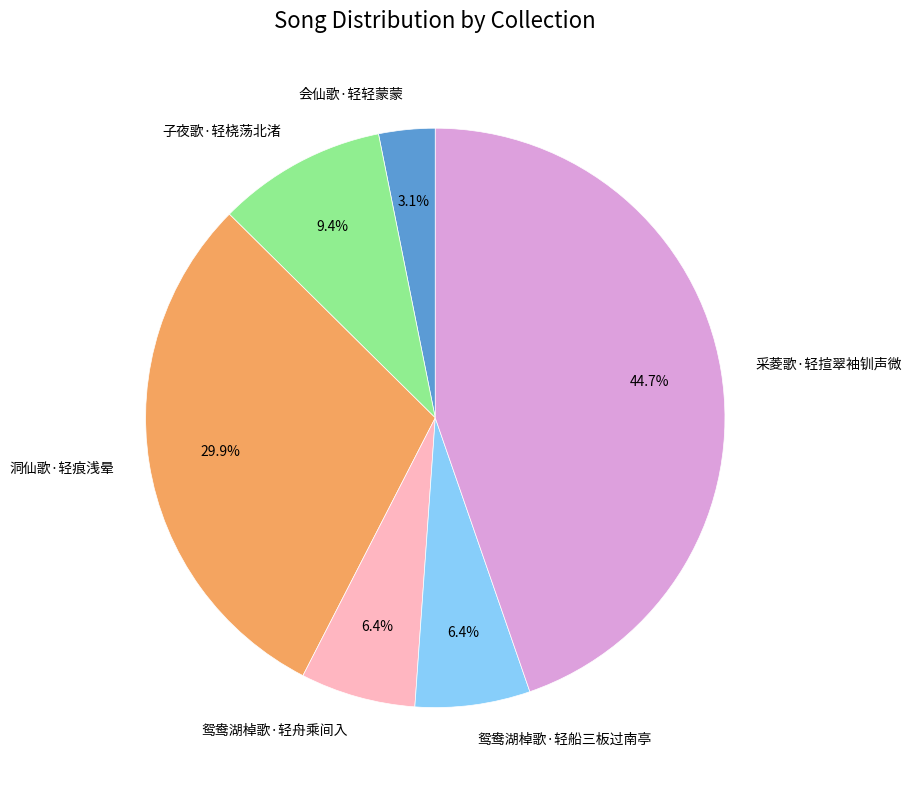

Count the number of slices in the pie.

6